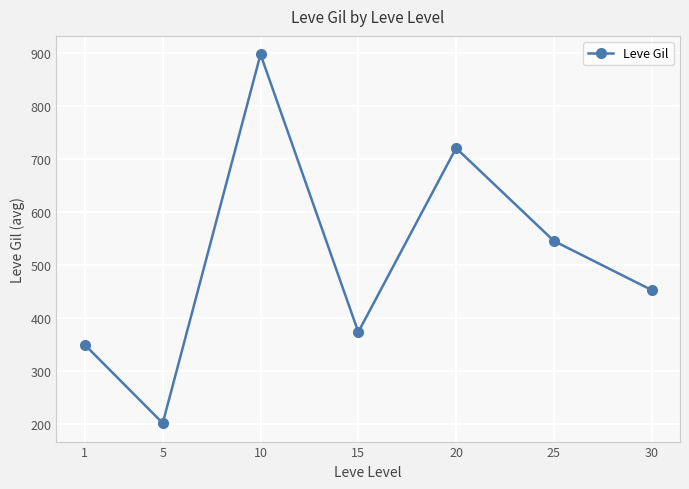

True or false: there are more than 2 points higher than both neighbors.

False